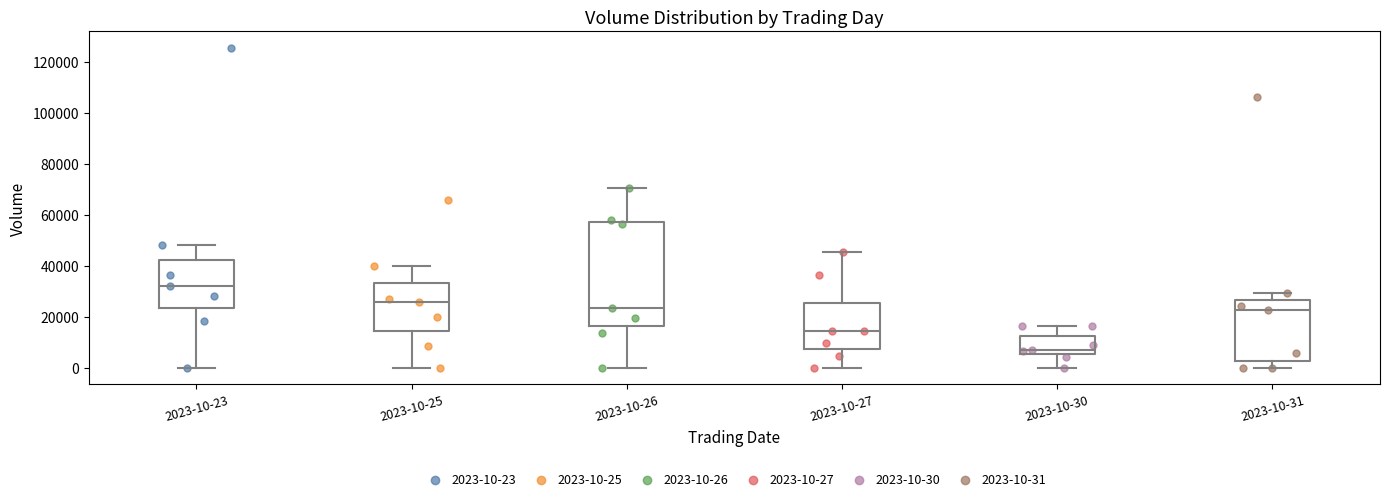

Reading left to right, transcribe this box plot: for each box, give where its median line is, the range the box spans, and where its two whiskers end, as read against the y-axis. The values are not printed on the chart, so give them approximately, as read against the axis.

2023-10-23: median 32000, box 24000 to 42000, whiskers 0 to 48000
2023-10-25: median 26000, box 14000 to 34000, whiskers 0 to 40000
2023-10-26: median 24000, box 16000 to 58000, whiskers 0 to 70000
2023-10-27: median 14000, box 8000 to 26000, whiskers 0 to 46000
2023-10-30: median 8000, box 6000 to 12000, whiskers 0 to 16000
2023-10-31: median 22000, box 2000 to 26000, whiskers 0 to 30000